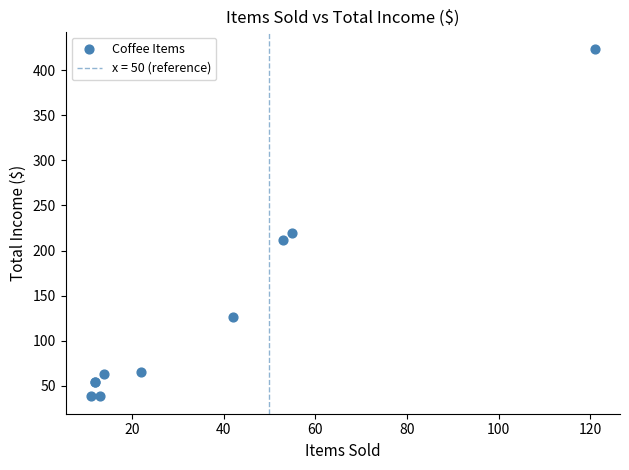

What Y value in the scatter plot is closest to 231?

220.0